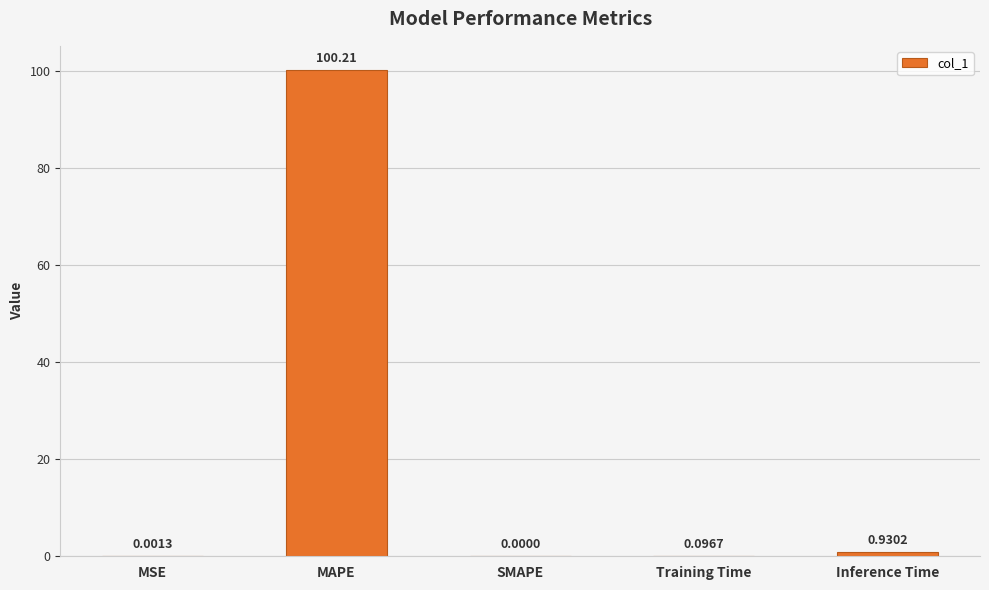

What is the sum of all values?

101.2